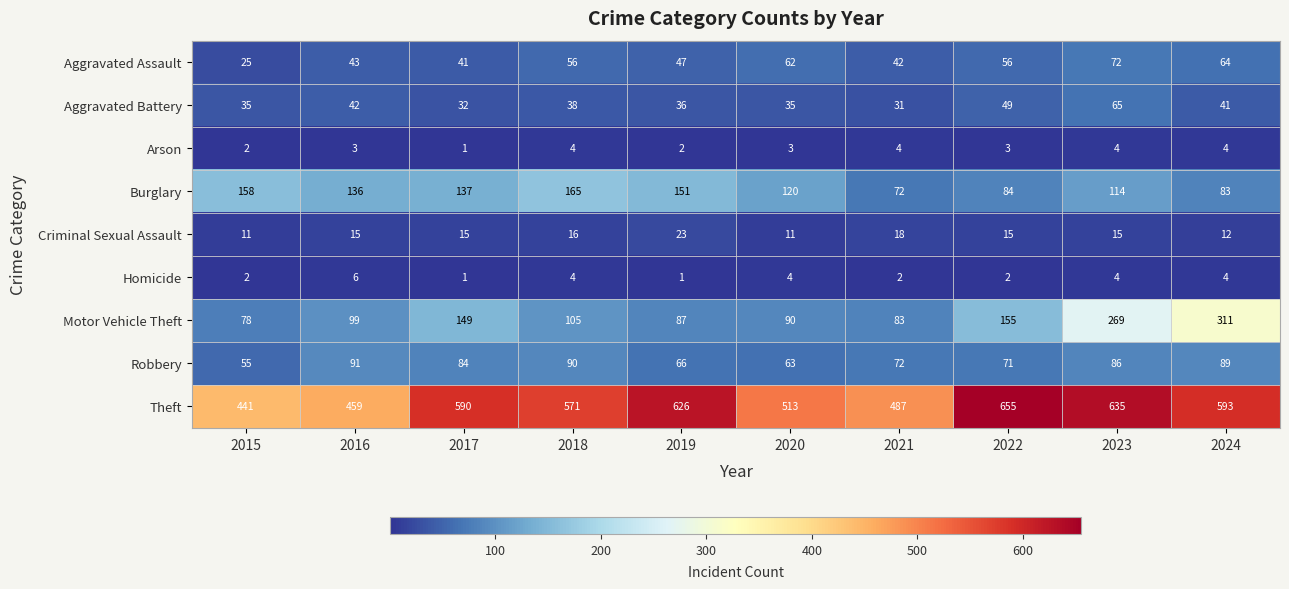

The value of Burglary at 2016 is 136. True or false?

True